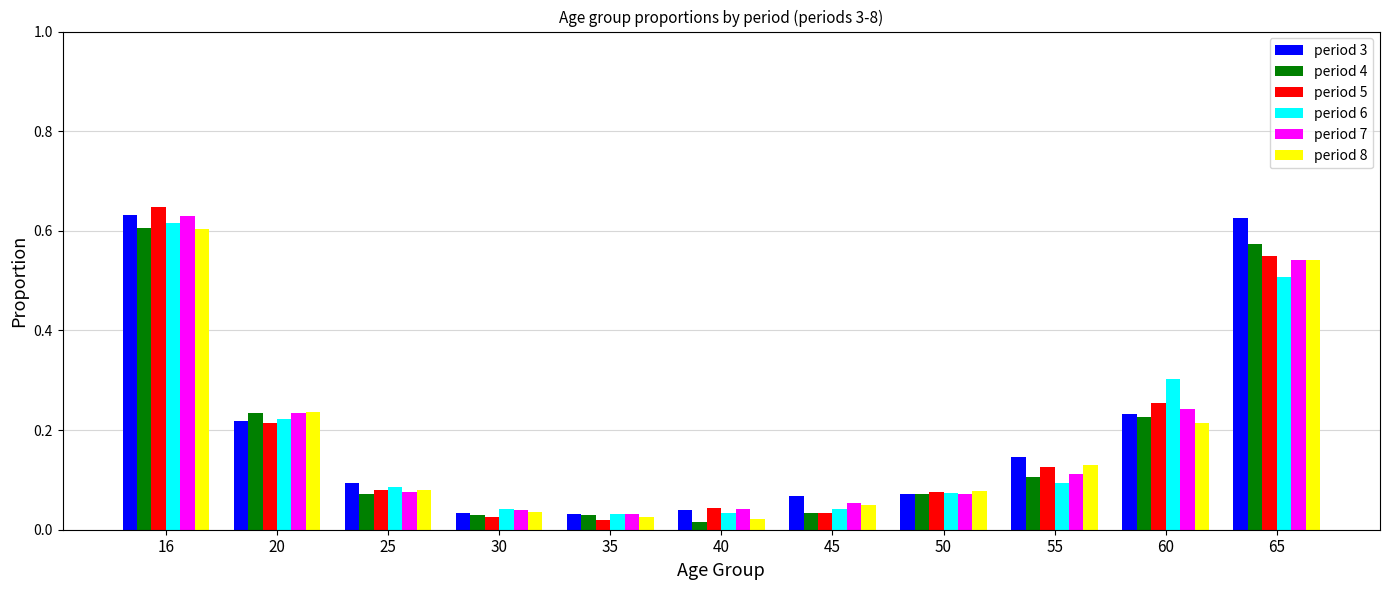

Is it true that period 7 equals 0.9 at 65?

False